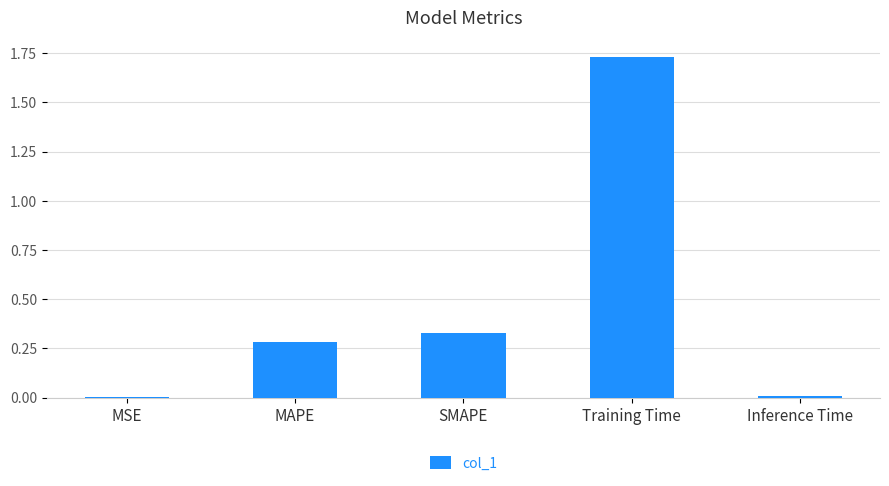

True or false: the data shows 0.1 at SMAPE.

False